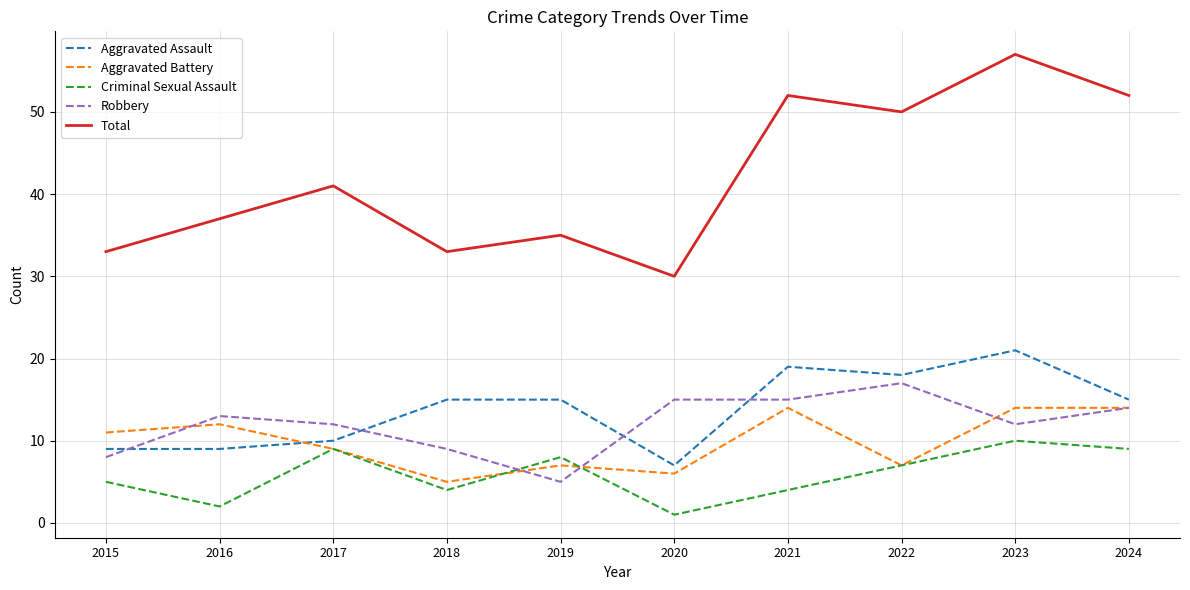

Which series has the largest range (max minus min)?

Total